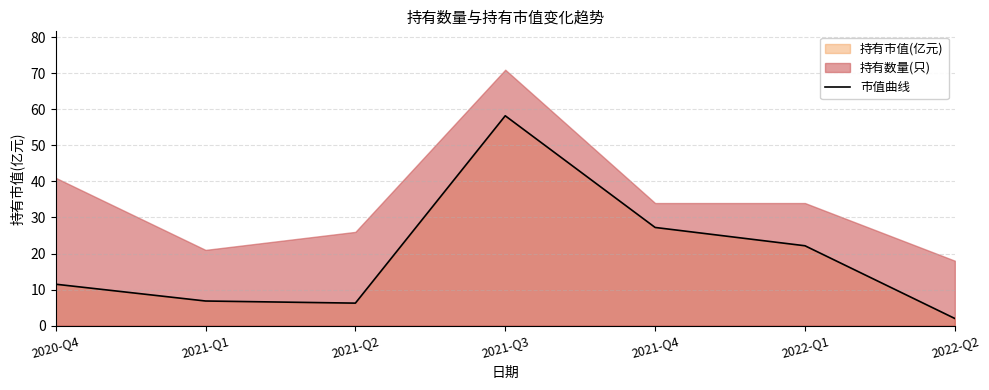

How many interior local peaks (higher than both neighbors) does the data have?

1